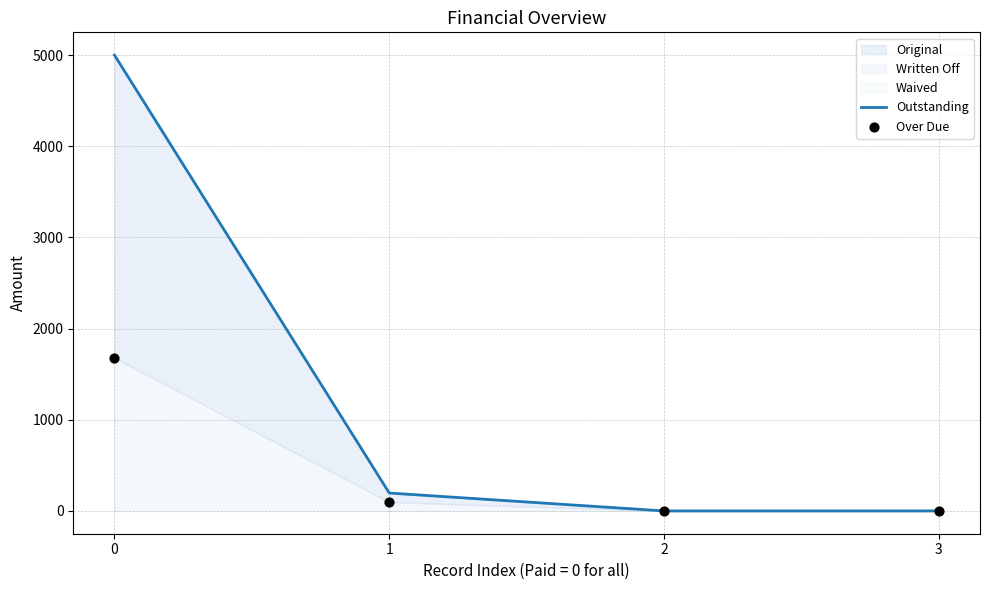

Which series has the largest Y range (max minus min)?

Outstanding